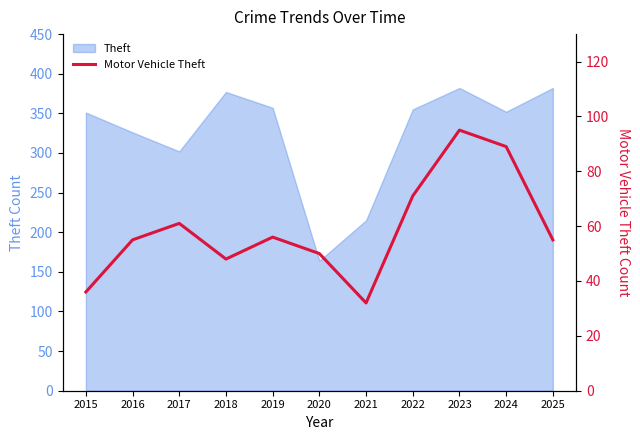

Which has a higher value, 2023 or 2021?

2023